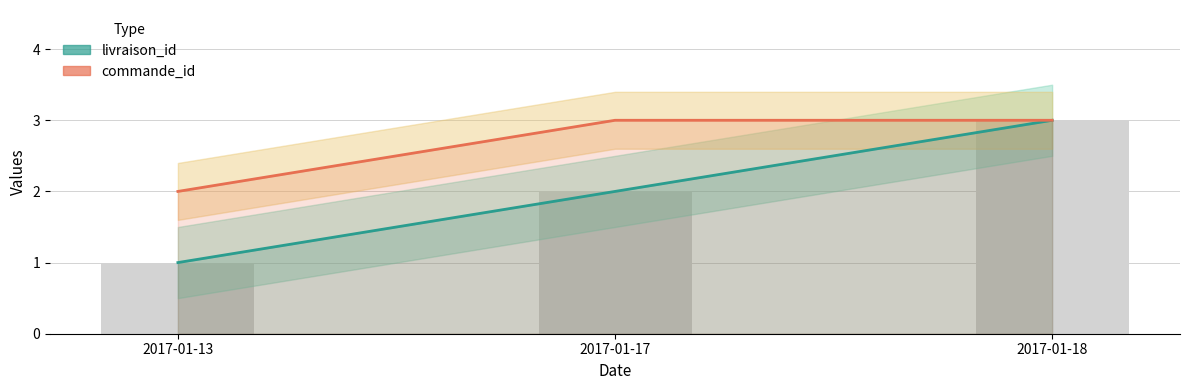

Count the number of data series in this chart.

2